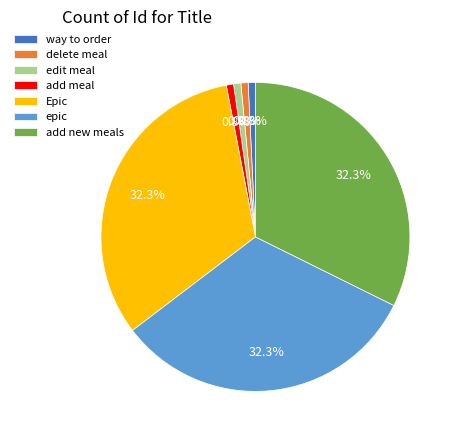

Do delete meal and epic together represent more than half of the pie?

No